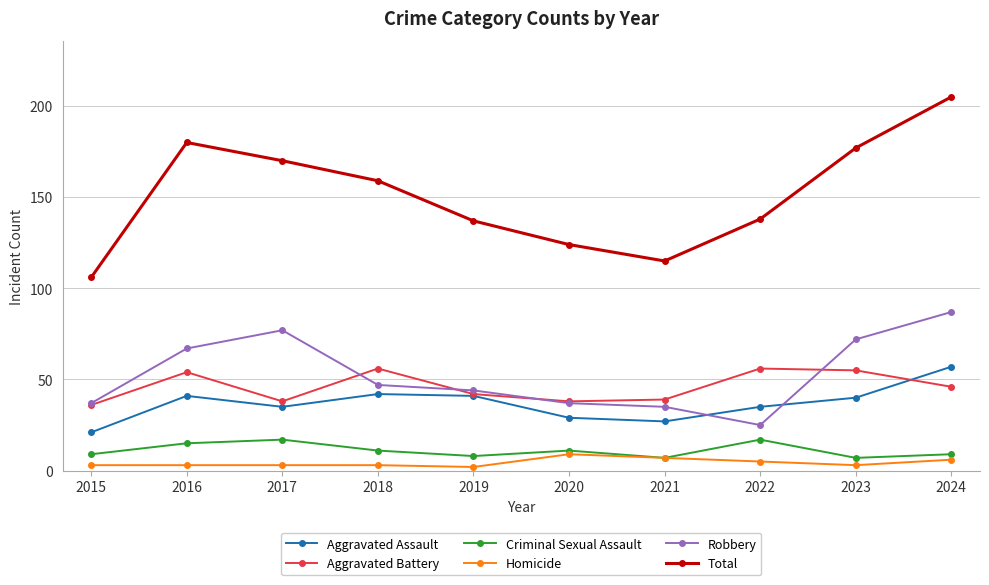

At which label does Robbery reach its peak?

2024